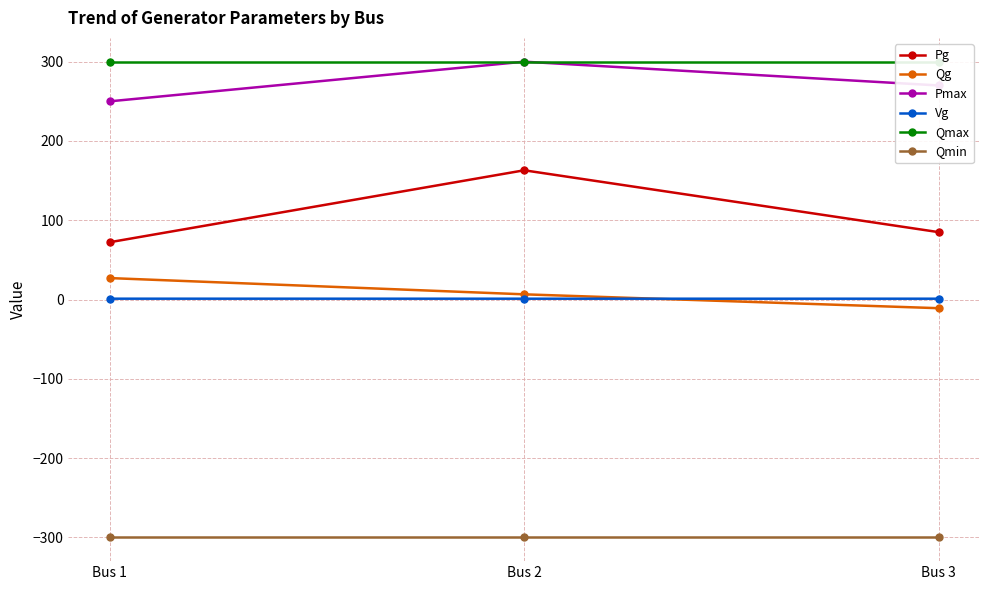

Read the Qg value at Bus 2.

6.5